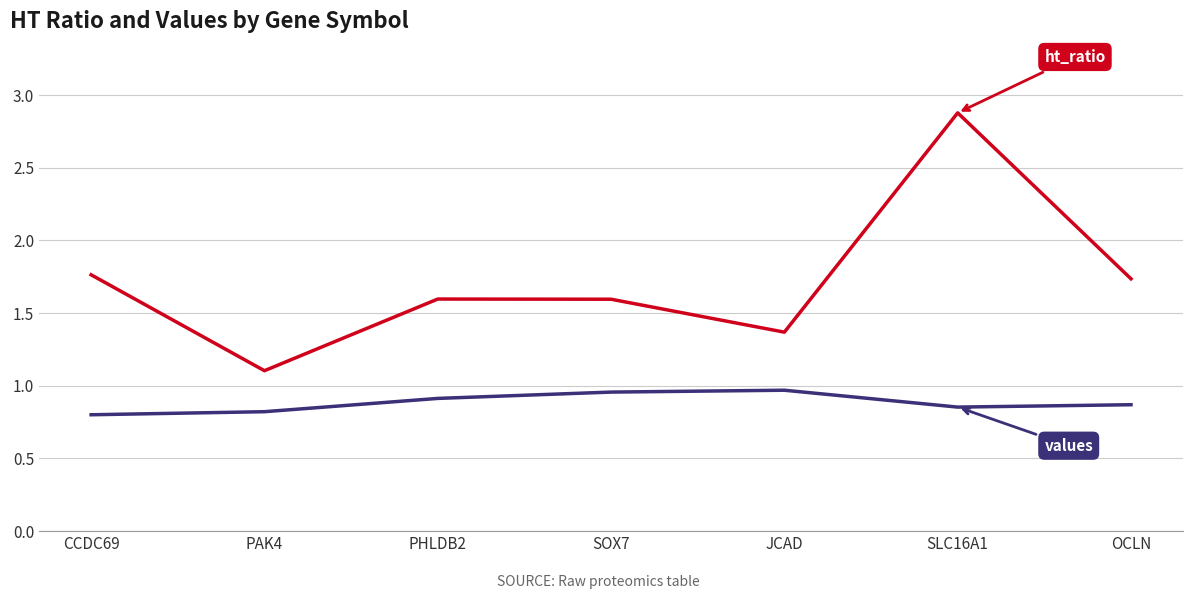

What position from the left is PHLDB2?

3